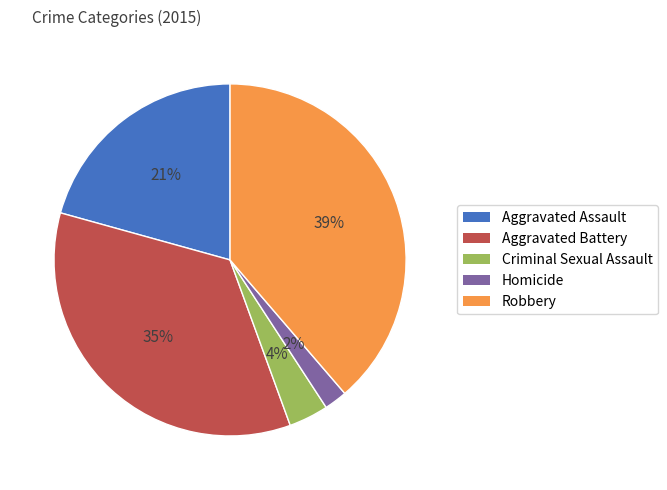

Is there a majority slice in this chart?

No